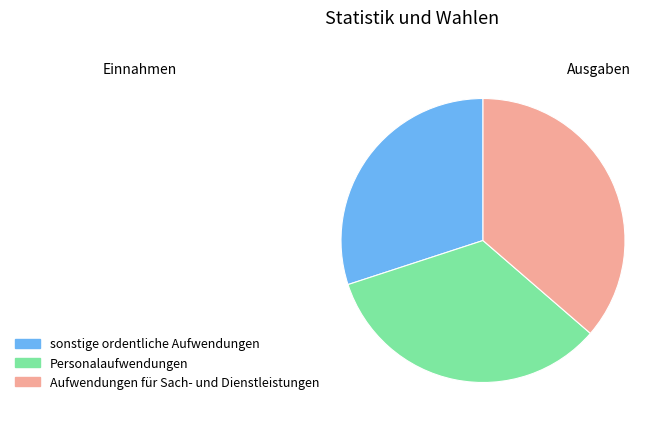

Between Aufwendungen für Sach- und Dienstleistungen and sonstige ordentliche Aufwendungen, which is larger?

Aufwendungen für Sach- und Dienstleistungen